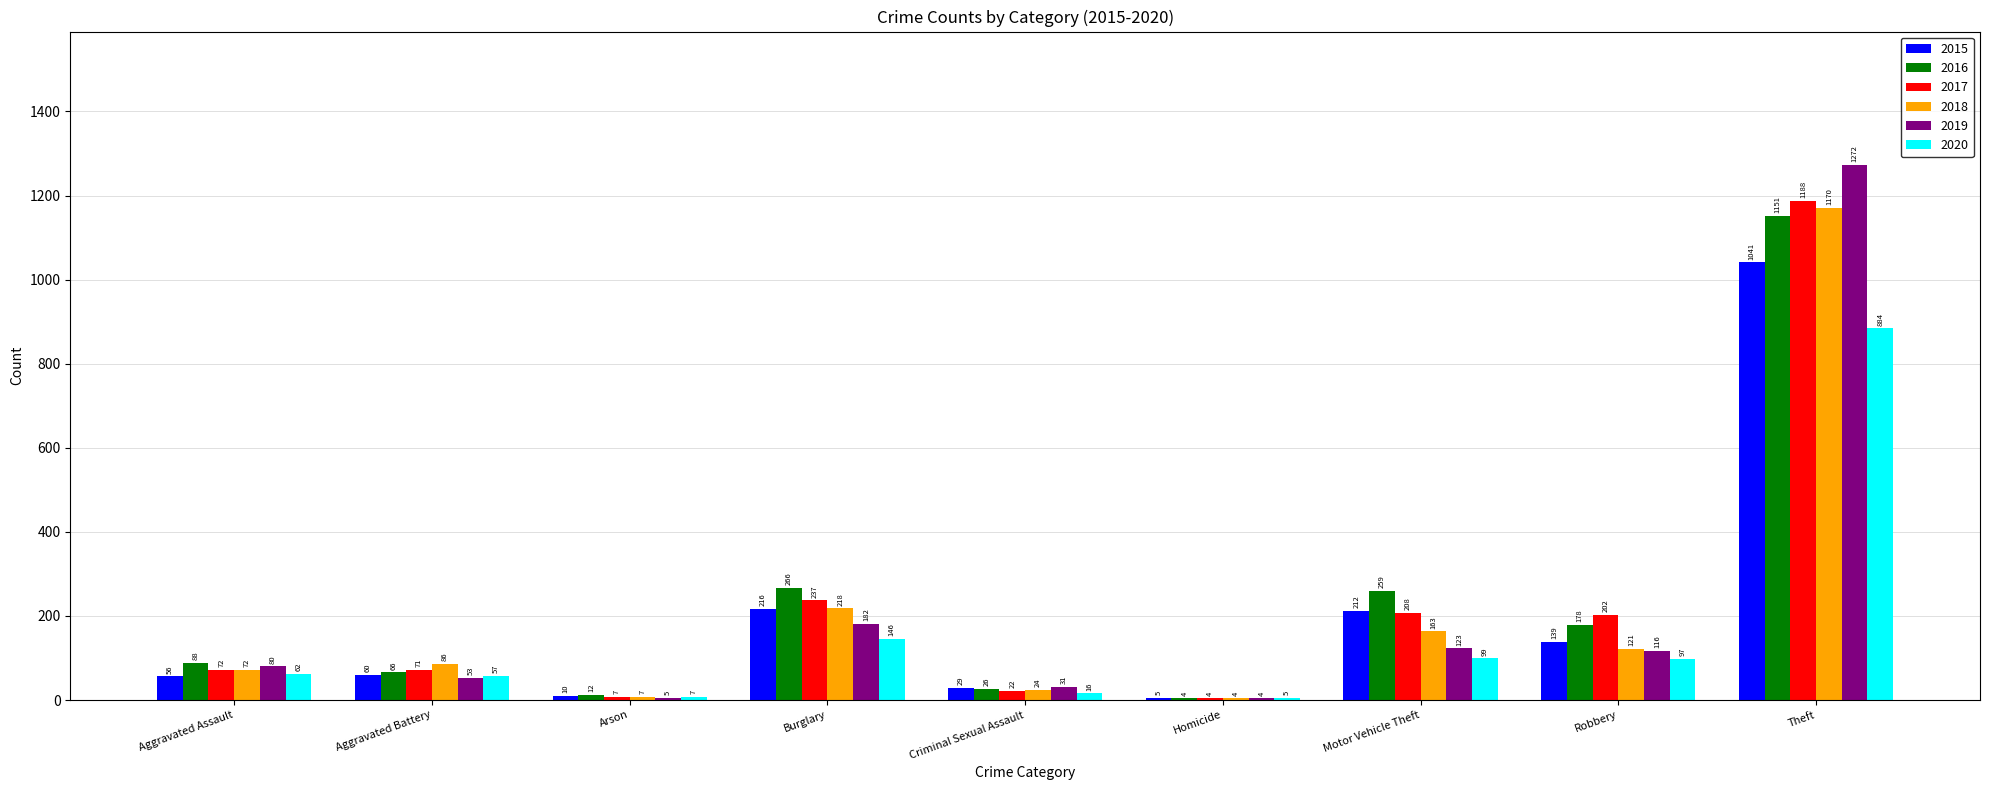

At which category is the sum across all series the highest?

Theft